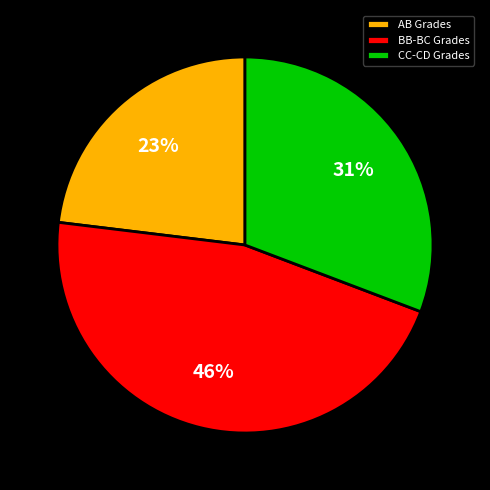

What percentage is the AB Grades slice, to the nearest percent?

23%